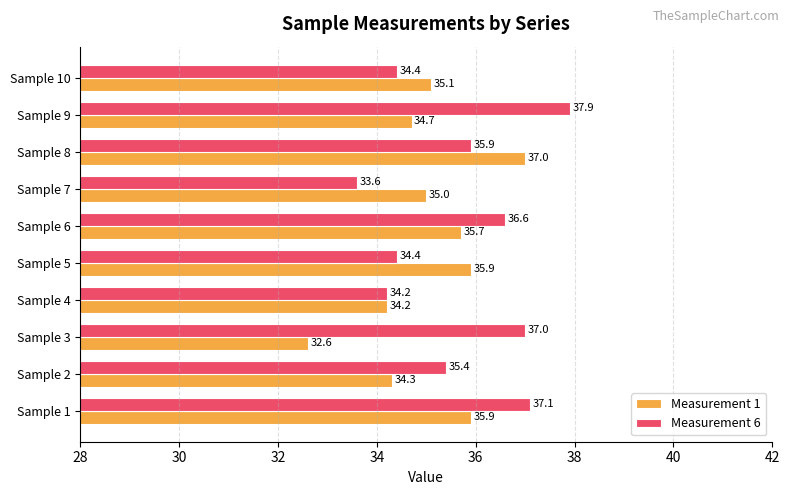

The Measurement 1 series shows 34.7 at Sample 9. True or false?

True